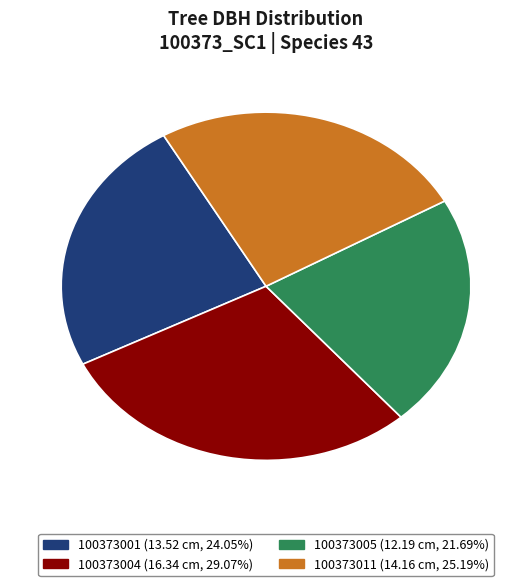

To the nearest percent, what is the difference between the 100373001 and 100373005 slice percentages?

2%